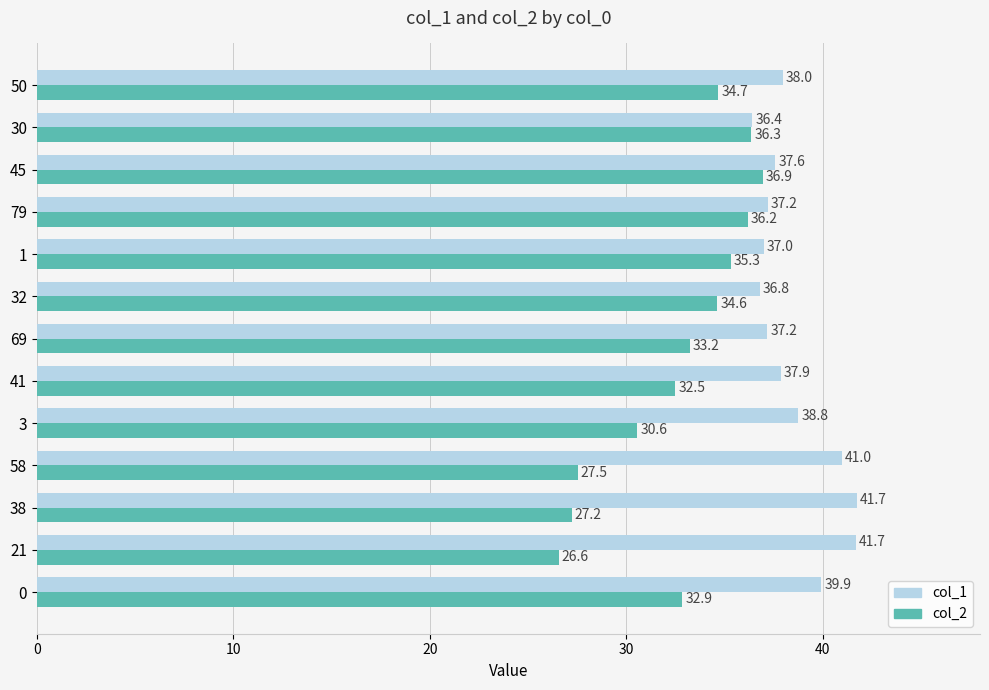

Which category has the highest value across all series?

38